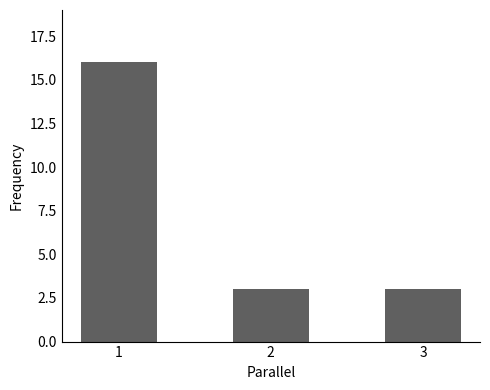

Reading left to right, extract all data points from this chart.

16	3	3